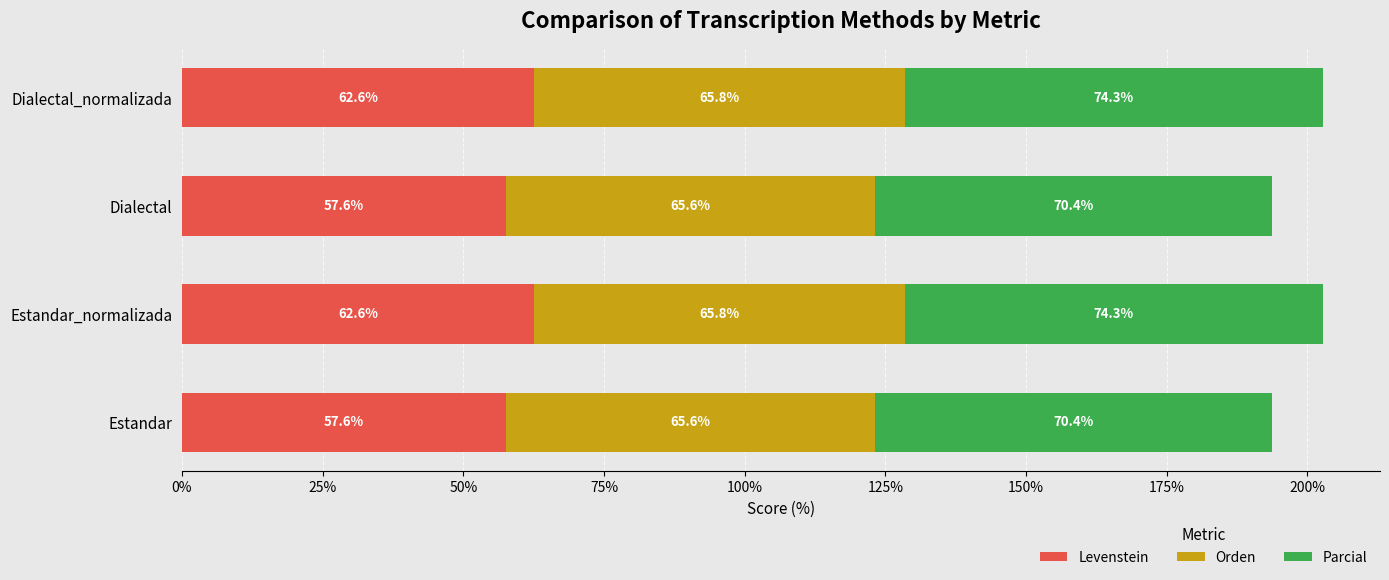

What is the highest value of the Levenstein series?

62.6